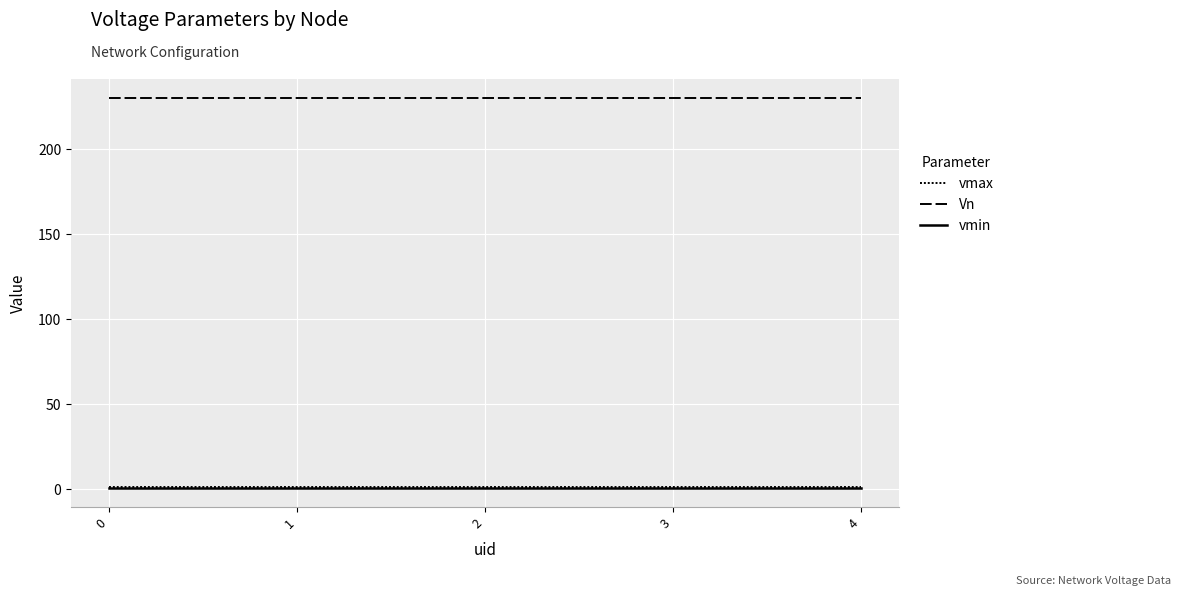

What is the spread (max minus min) of values at 3?

229.1